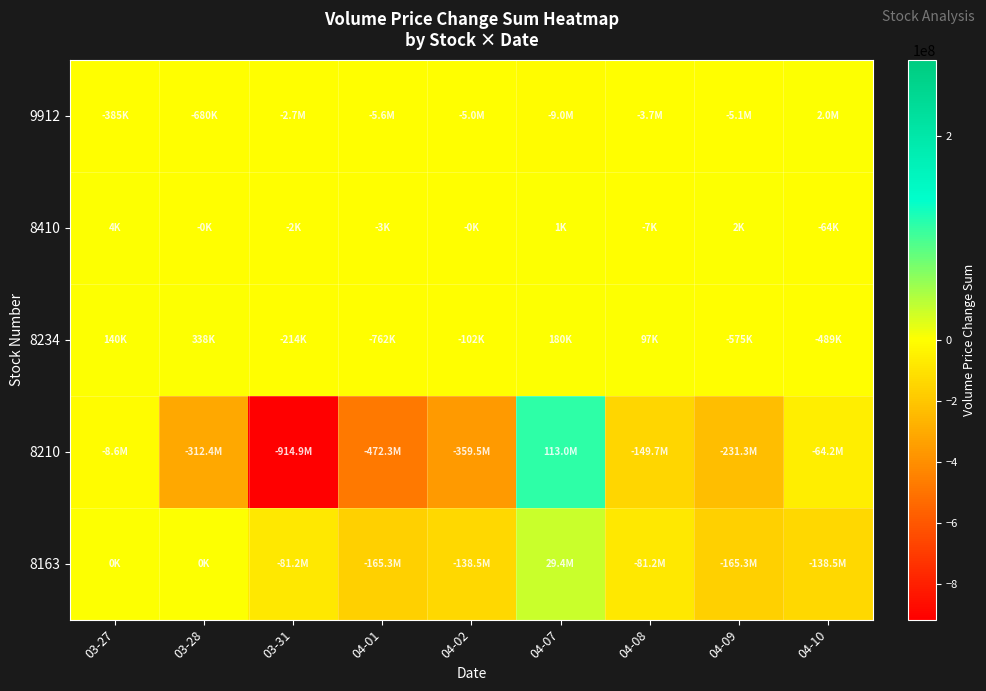

Which series has the largest total across all categories?

8410